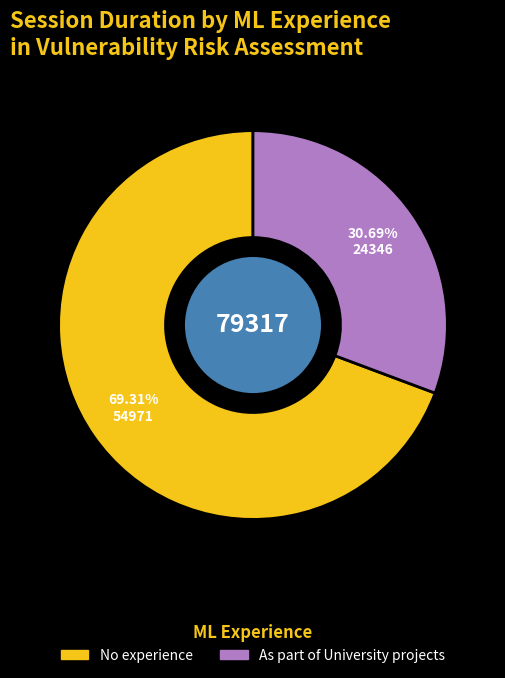

Count the number of slices in the pie.

2